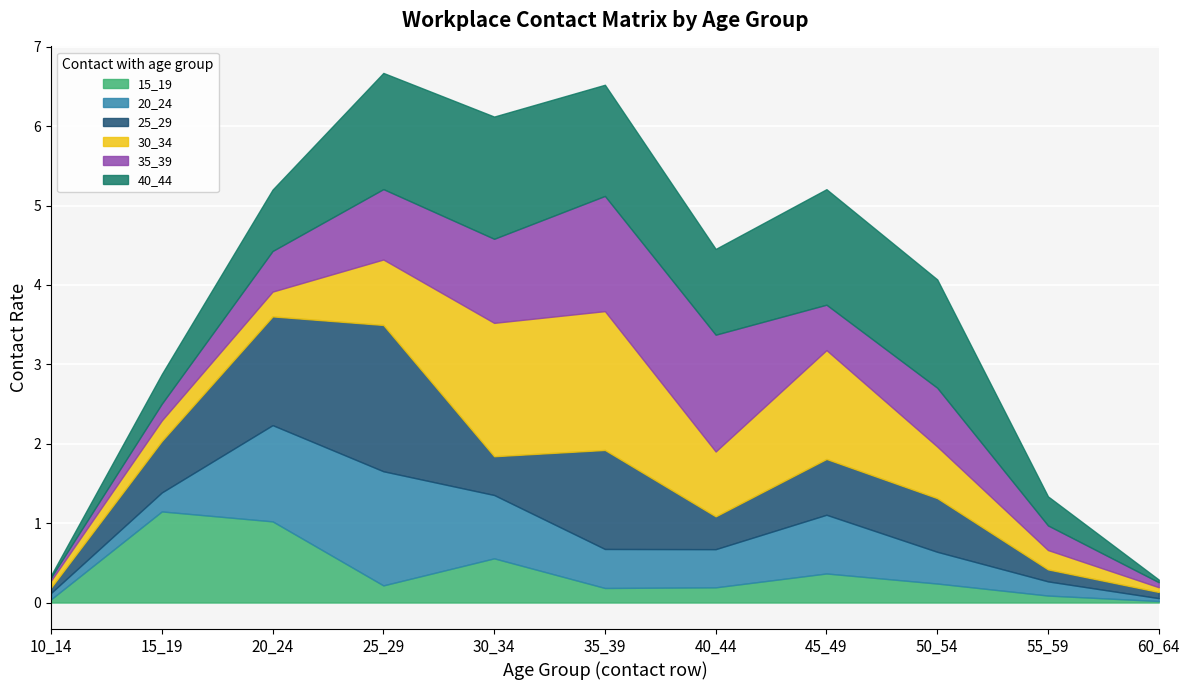

What is the difference between the highest and lowest values at 20_24?

1.1